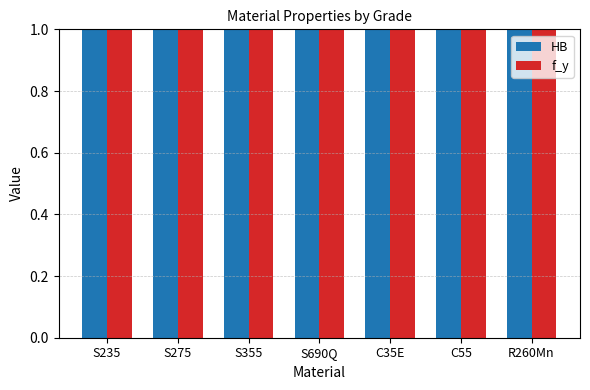

Which label corresponds to the largest value in the chart?

R260Mn